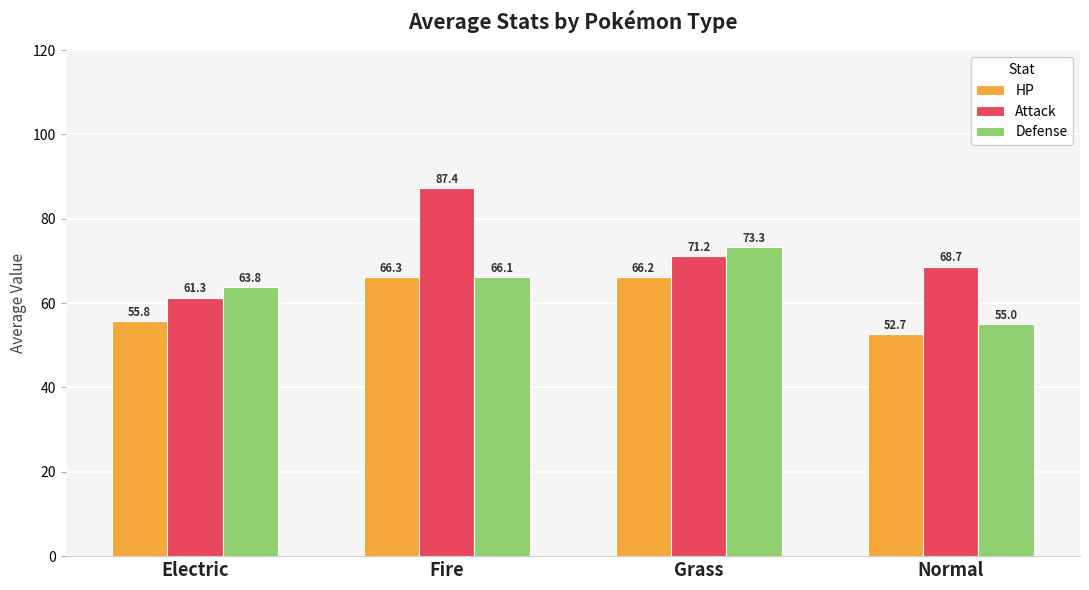

The Attack series shows 30.7 at Fire. True or false?

False